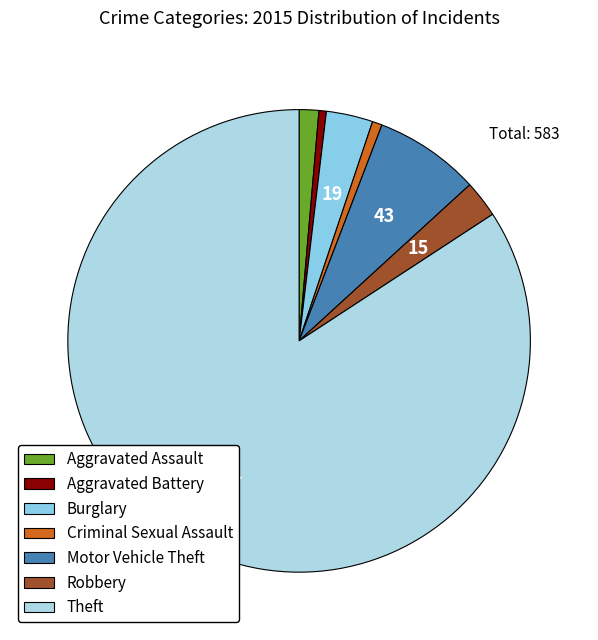

What percentage do Criminal Sexual Assault and Aggravated Battery together represent?

1.2%